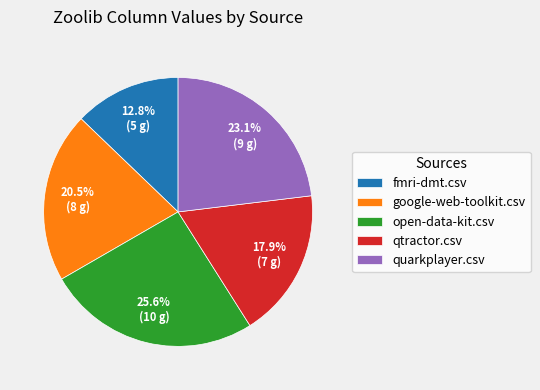

Combined, do google-web-toolkit.csv and open-data-kit.csv account for over 50%?

No